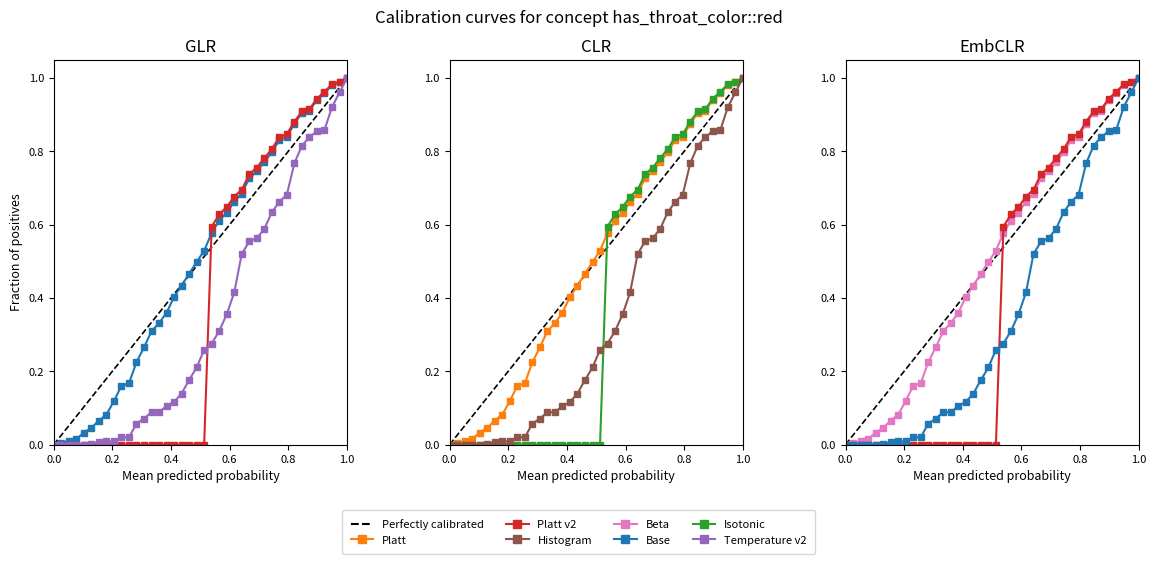

At how many categories does at least one series exceed 0?

39